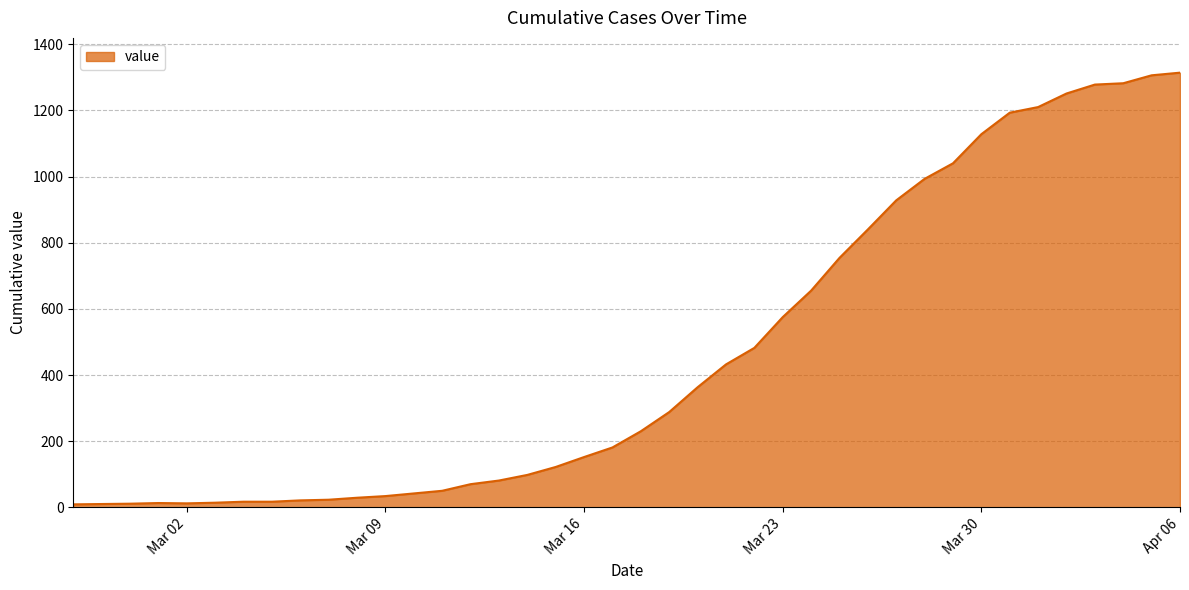

What is the maximum value shown in the chart?

1314